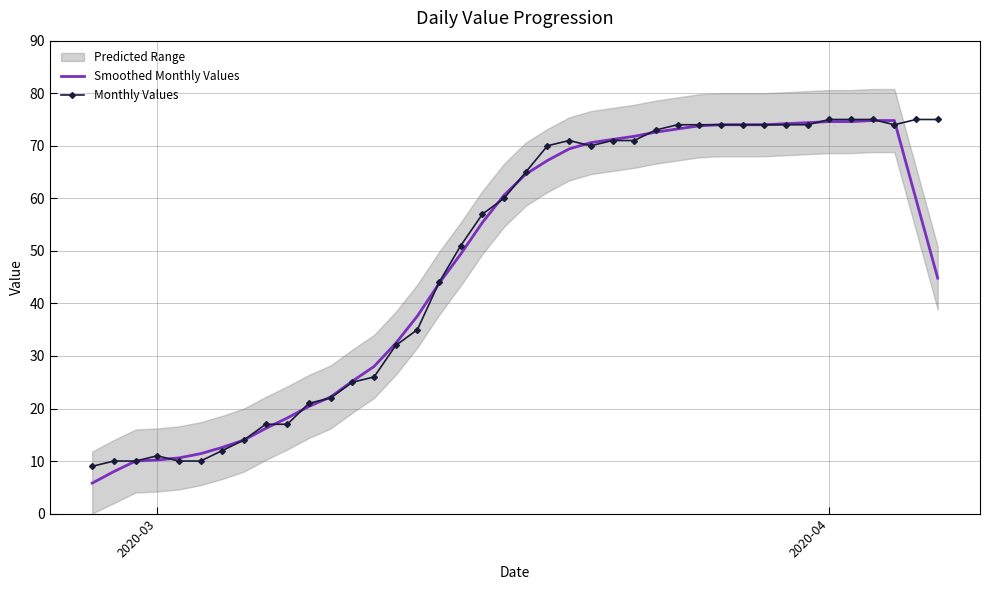

What is the lowest value of the Monthly Values series?

9.0